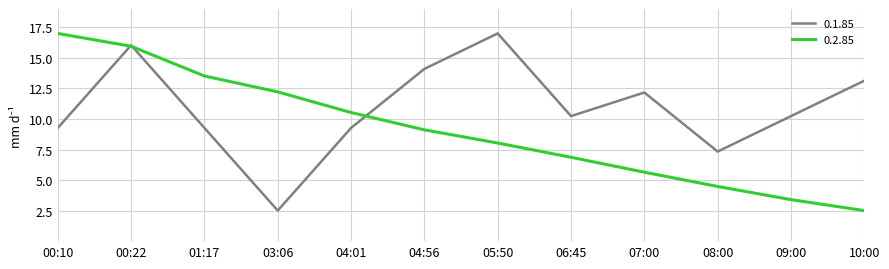

Does the chart display data point markers on the line(s)?

No